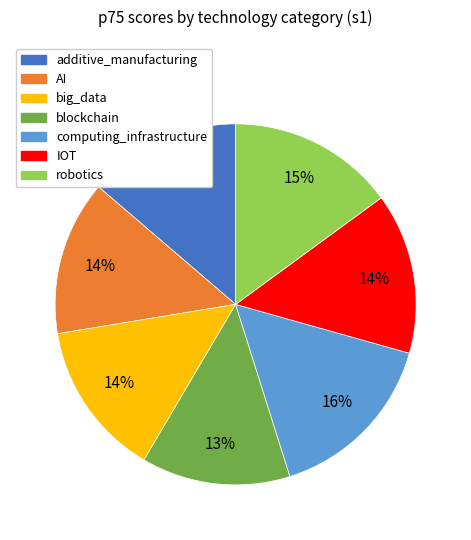

Which category has the biggest portion of the pie?

computing_infrastructure